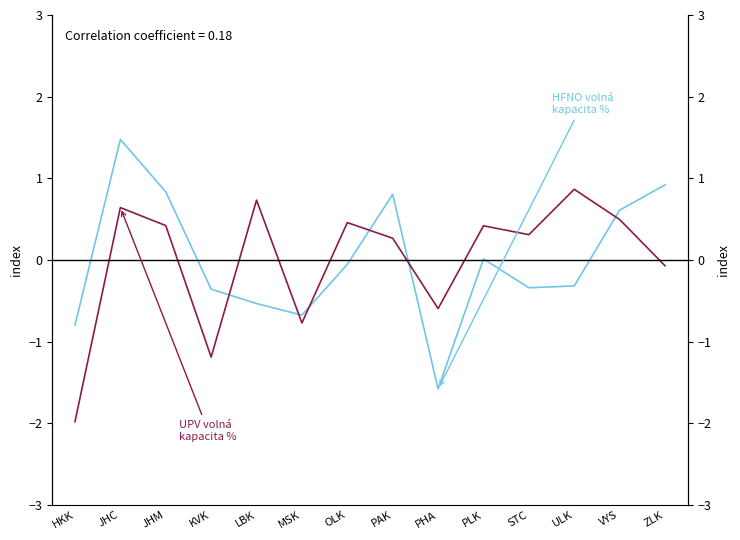

What is the smallest value displayed?

-2.0